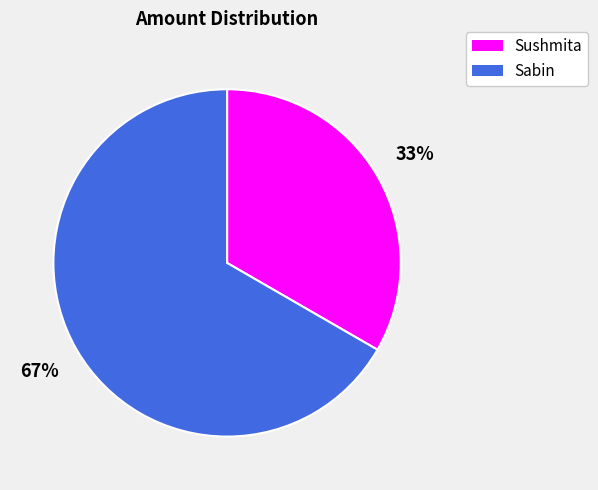

Is Sabin the majority of the pie?

Yes